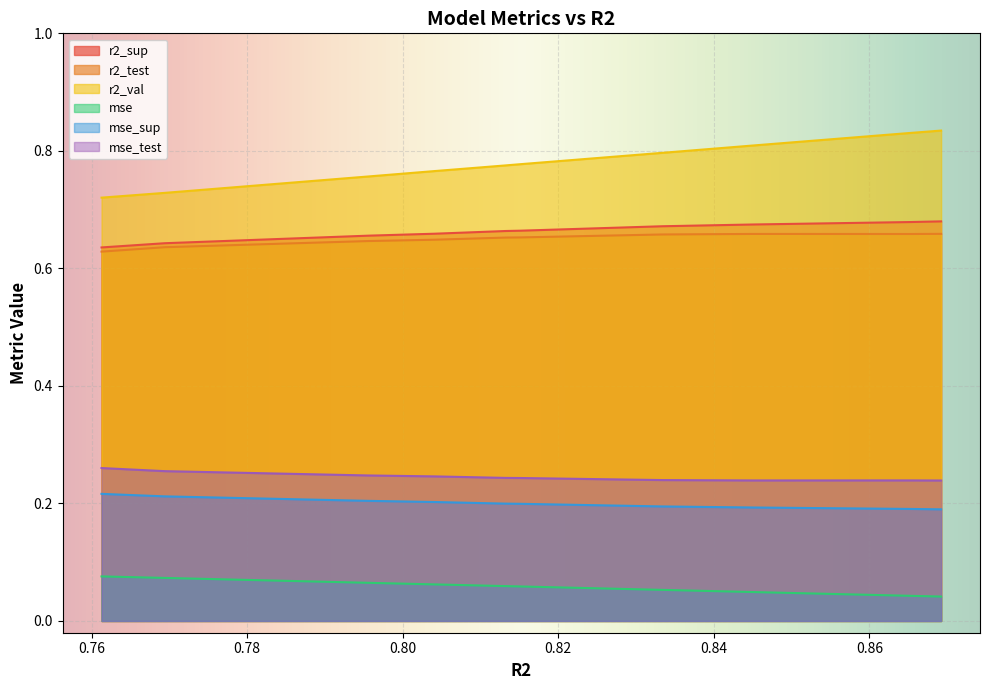

What is the total value across all series at model_1_2_4?

2.6